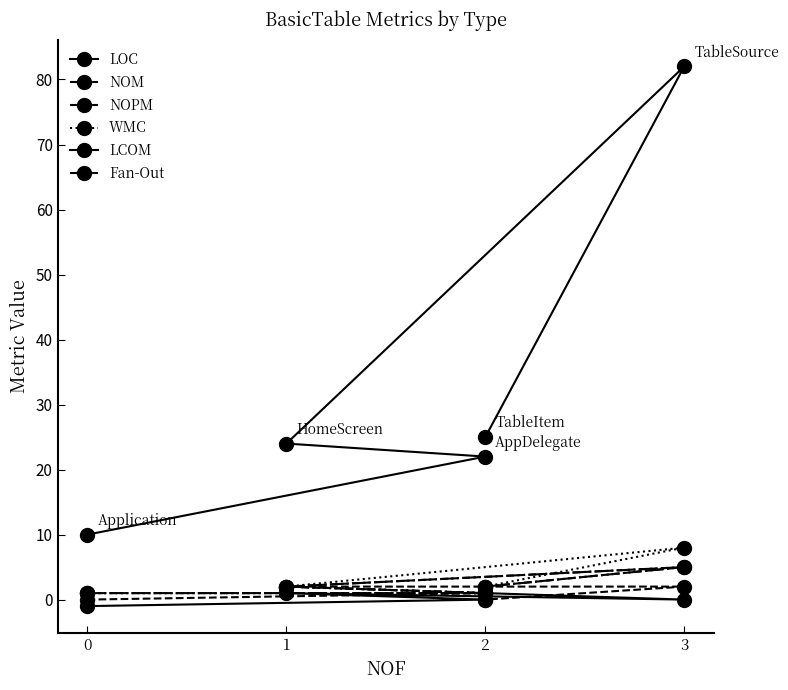

True or false: NOPM has more than 2 interior local peaks.

False